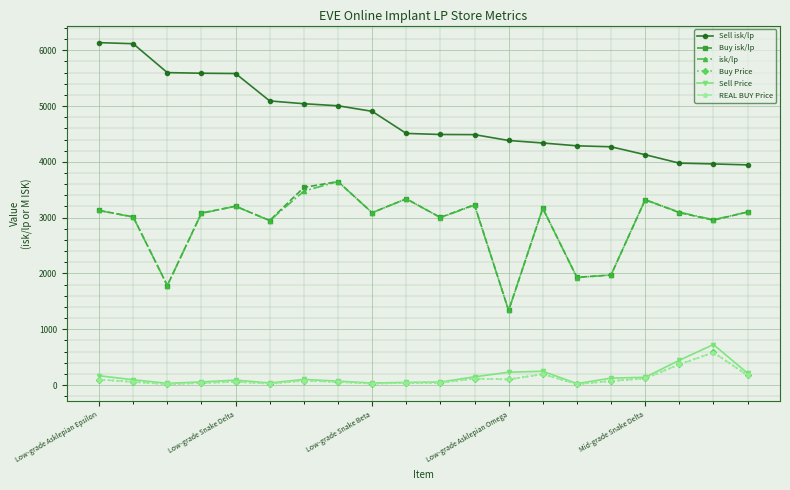

Does the chart display data point markers on the line(s)?

Yes